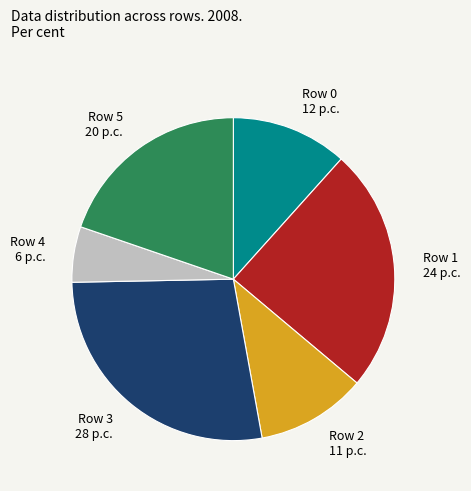

Does any single category account for the majority?

No